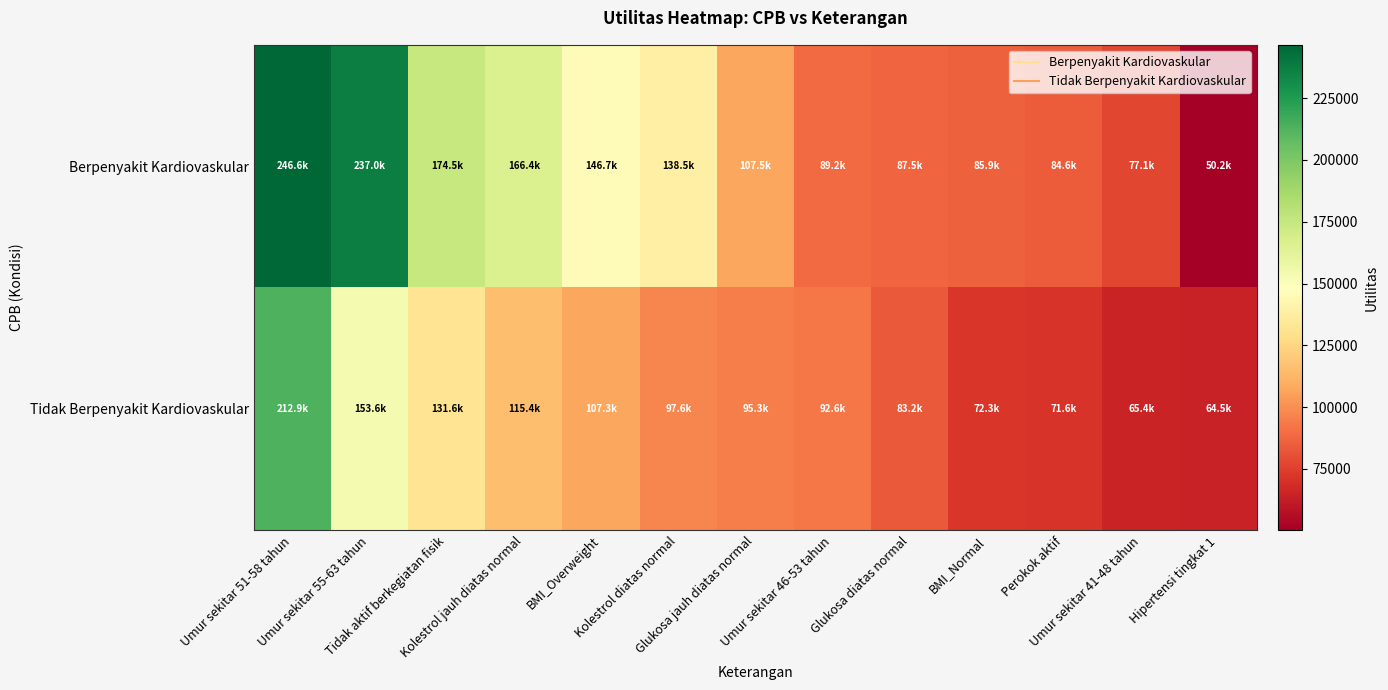

Reading right to left, extract all data points from this chart.

Berpenyakit Kardiovaskular: Hipertensi tingkat 1=50152.6	Umur sekitar 41-48 tahun=77115.1	Perokok aktif=84646.3	BMI_Normal=85932.6	Glukosa diatas normal=87487.4	Umur sekitar 46-53 tahun=89180.2	Glukosa jauh diatas normal=107498.5	Kolestrol diatas normal=138501.3	BMI_Overweight=146671.0	Kolestrol jauh diatas normal=166428.3	Tidak aktif berkegiatan fisik=174465.8	Umur sekitar 55-63 tahun=237046.2	Umur sekitar 51-58 tahun=246597.7
Tidak Berpenyakit Kardiovaskular: Hipertensi tingkat 1=64502.7	Umur sekitar 41-48 tahun=65440.6	Perokok aktif=71572.0	BMI_Normal=72262.9	Glukosa diatas normal=83196.9	Umur sekitar 46-53 tahun=92610.6	Glukosa jauh diatas normal=95274.8	Kolestrol diatas normal=97635.5	BMI_Overweight=107253.4	Kolestrol jauh diatas normal=115449.2	Tidak aktif berkegiatan fisik=131608.0	Umur sekitar 55-63 tahun=153620.9	Umur sekitar 51-58 tahun=212913.2